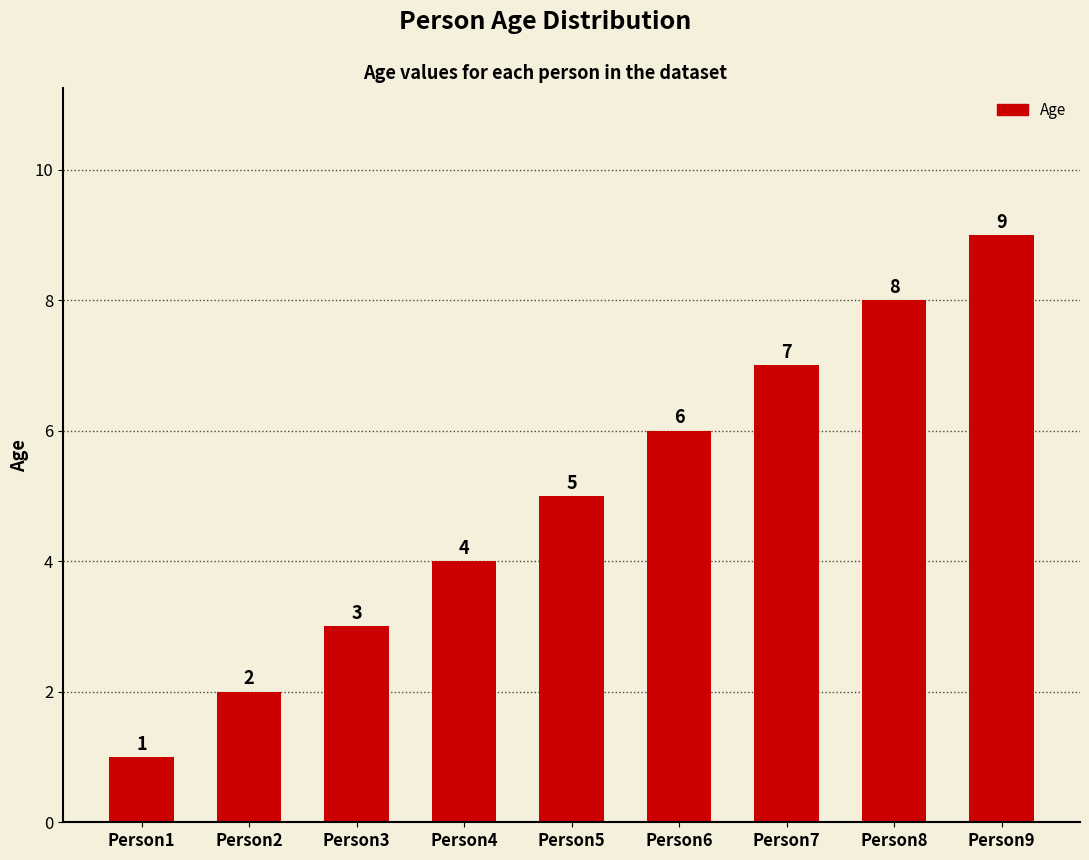

Count the number of data series in this chart.

1